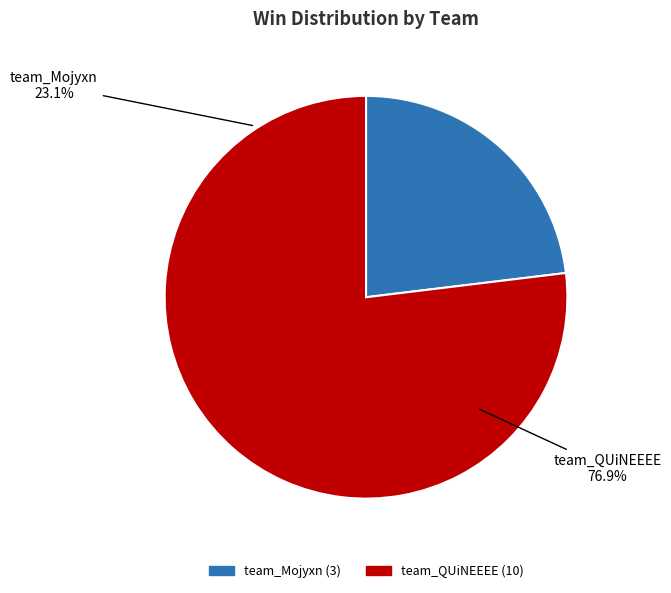

To the nearest percent, what is the combined percentage of team_QUiNEEEE and team_Mojyxn?

100%